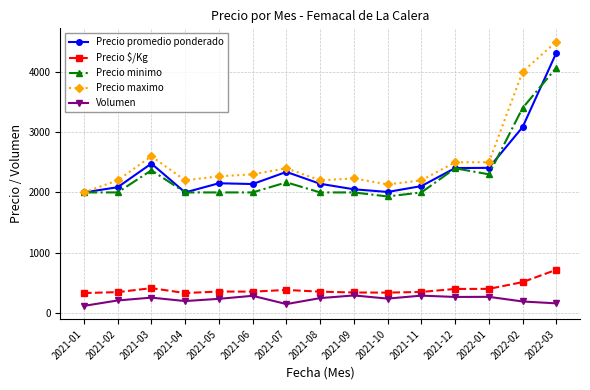

Where is the first local minimum for Precio maximo?

2021-04